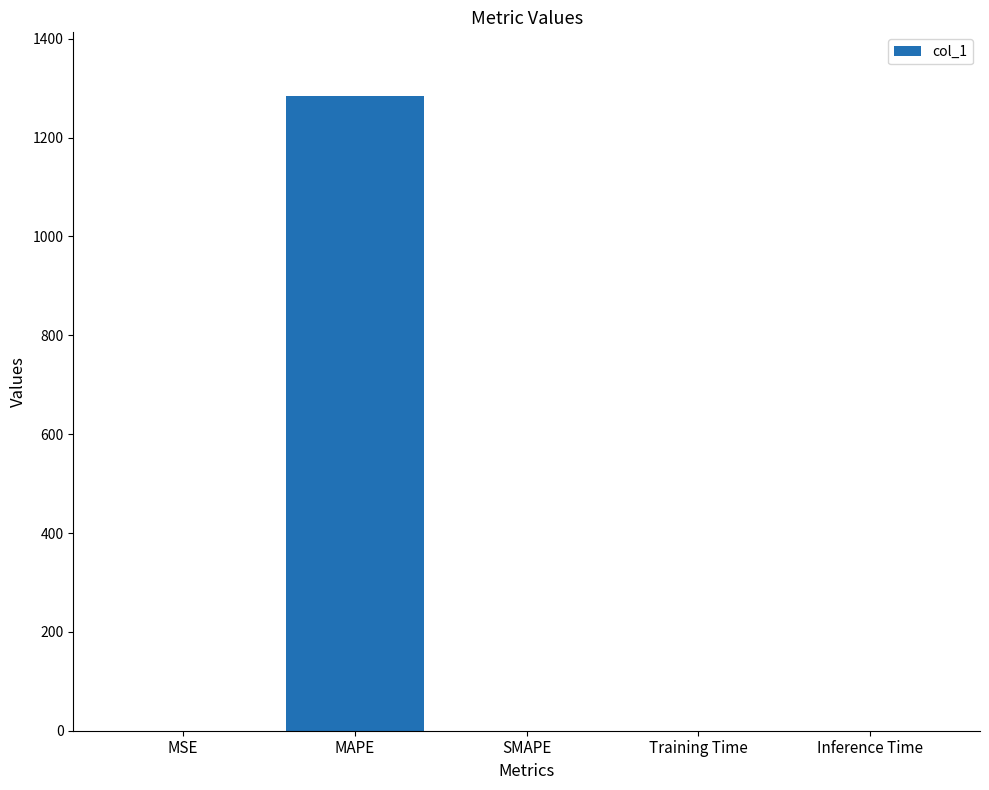

What is the sum of the values at SMAPE and MAPE?

1284.5